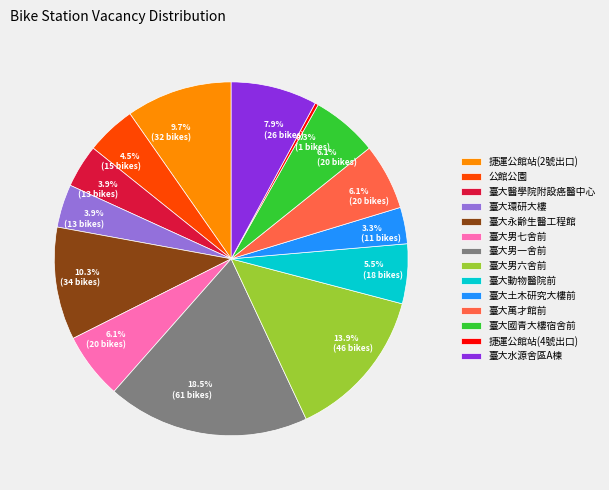

Does 臺大醫學院附設癌醫中心 represent more than half of the total?

No